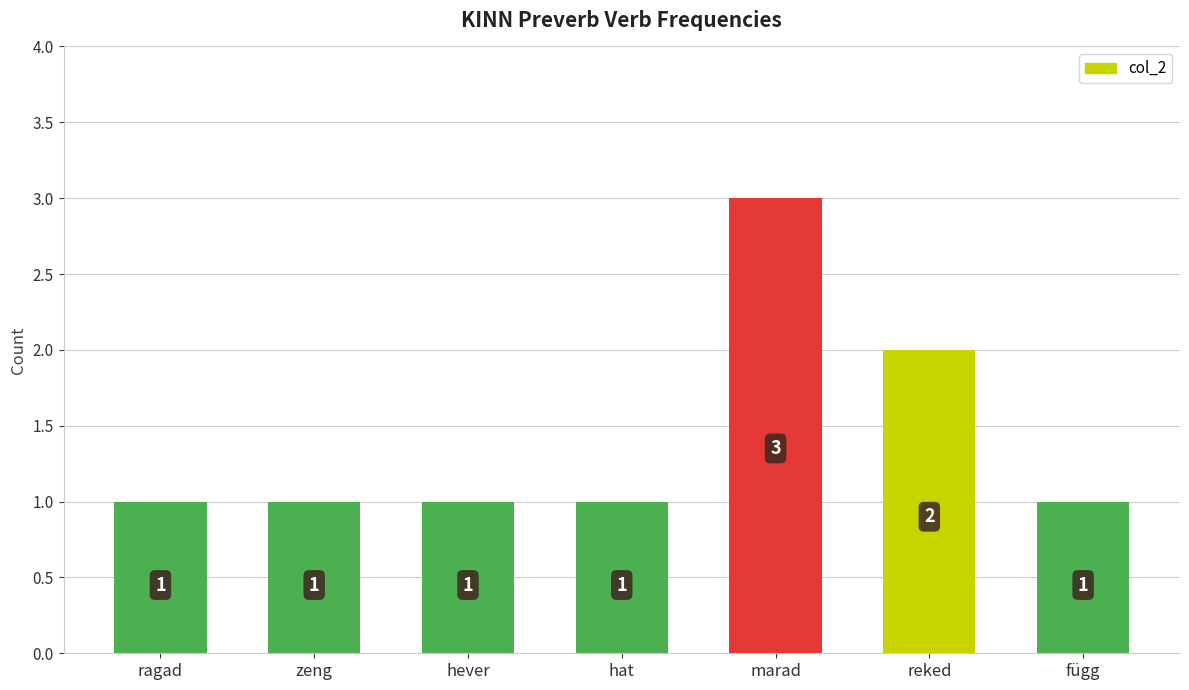

Reading right to left, list all the values displayed in this chart.

1	2	3	1	1	1	1